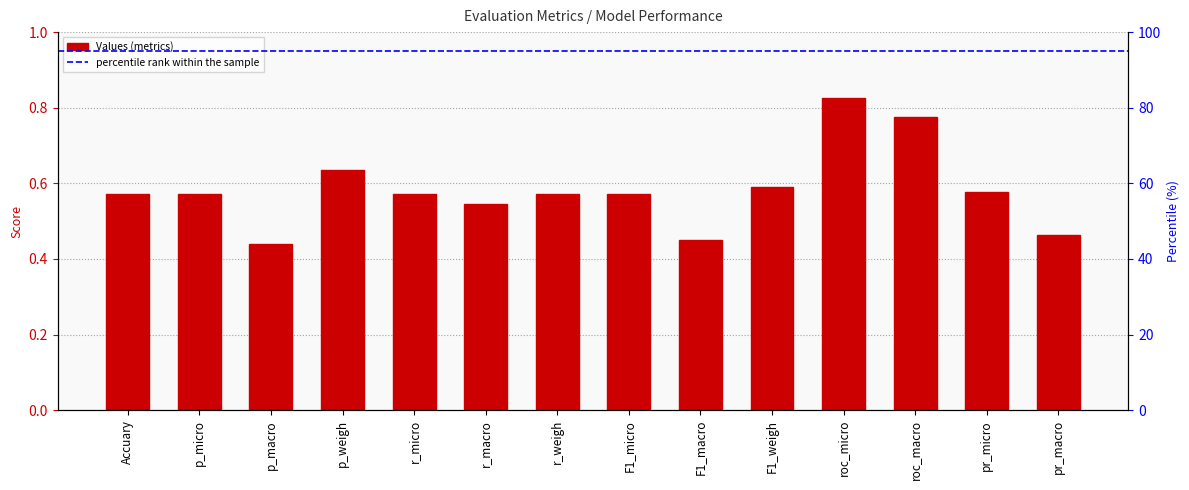

What is the sum of the values at Accuary and F1_micro?

1.1